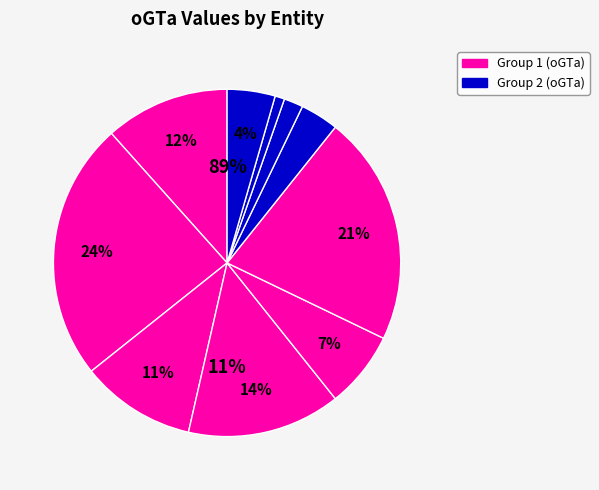

How many segments does this pie chart have?

10